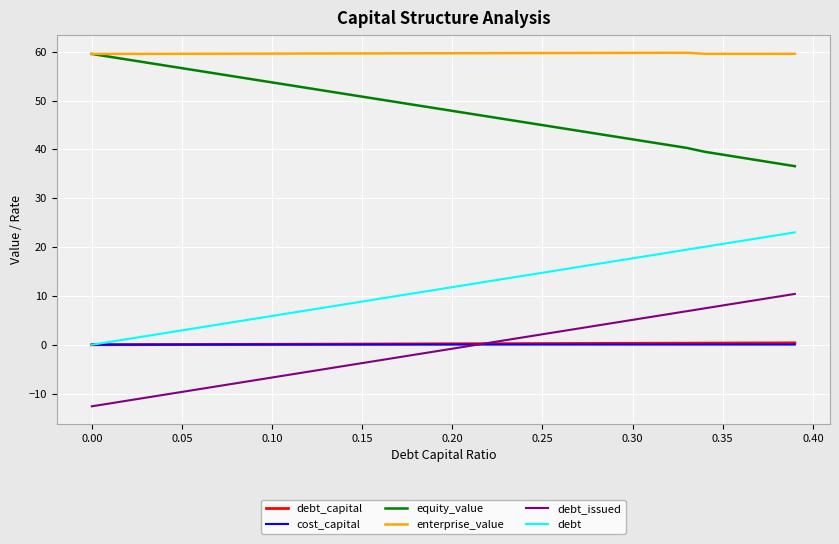

True or false: equity_value and debt_capital cross at least once.

False